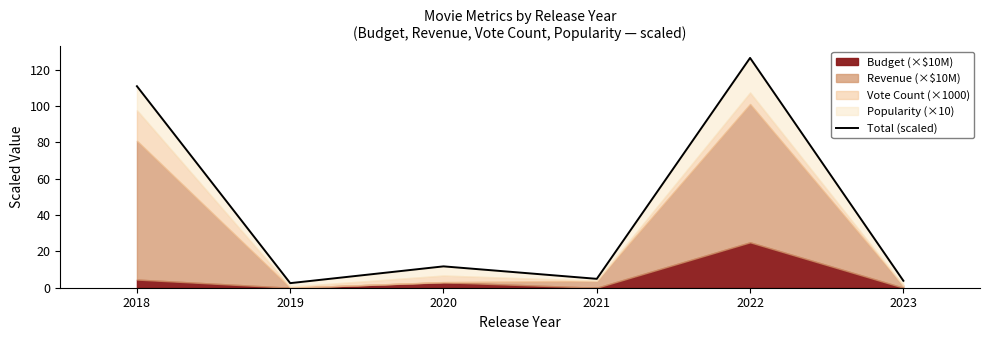

What is the sum of the values at 2022 and 2020?

138.2